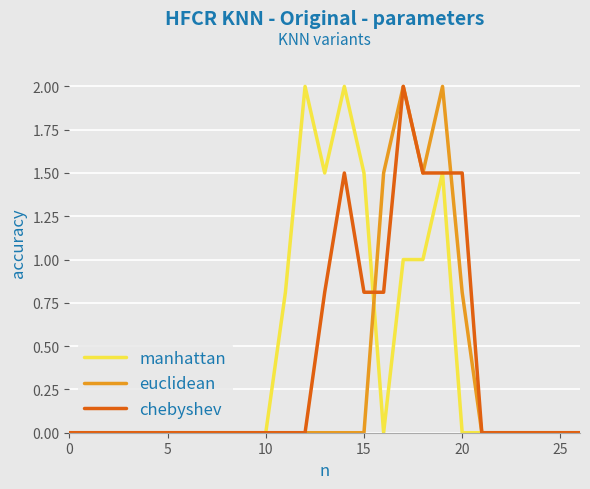

What is the greatest value displayed?

2.0